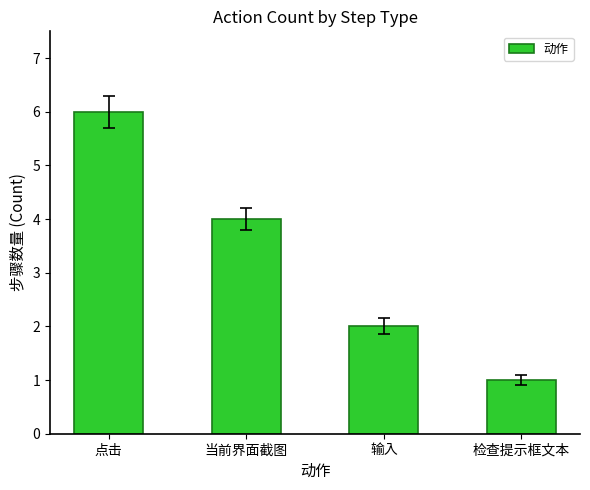

What is the label of the 1st bar from the left?

点击